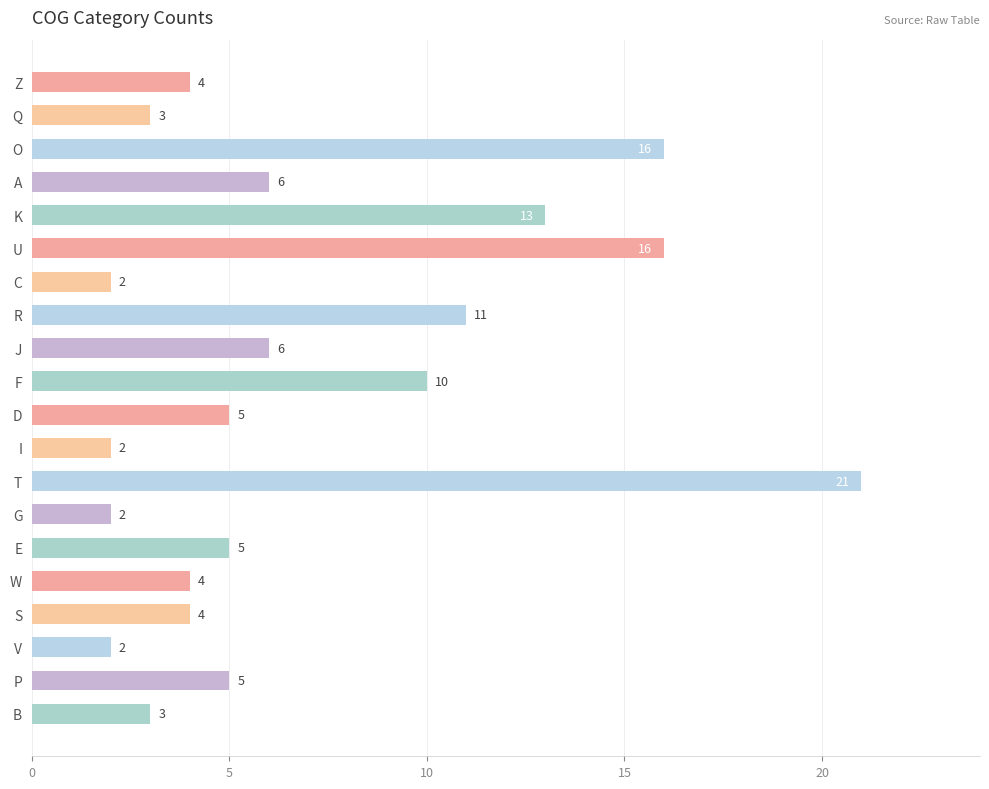

How many series are shown in this chart?

1